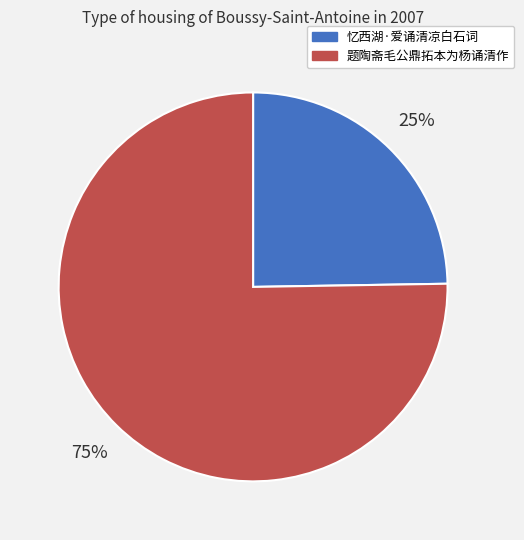

Which has a higher value, 题陶斋毛公鼎拓本为杨诵清作 or 忆西湖·爱诵清凉白石词?

题陶斋毛公鼎拓本为杨诵清作